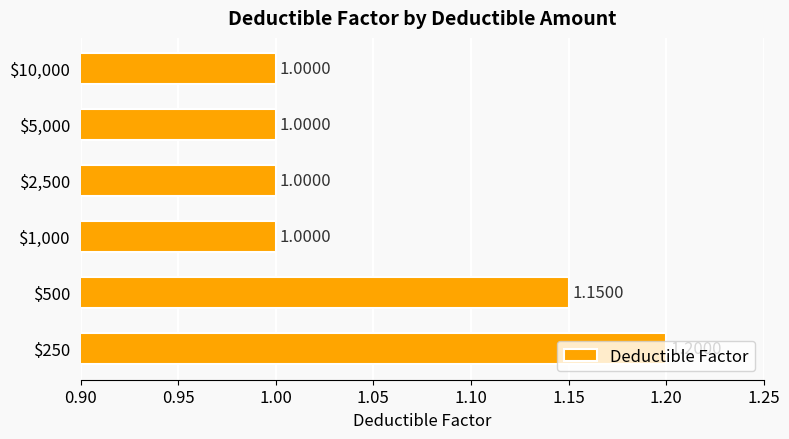

How many data points does each series have?

6